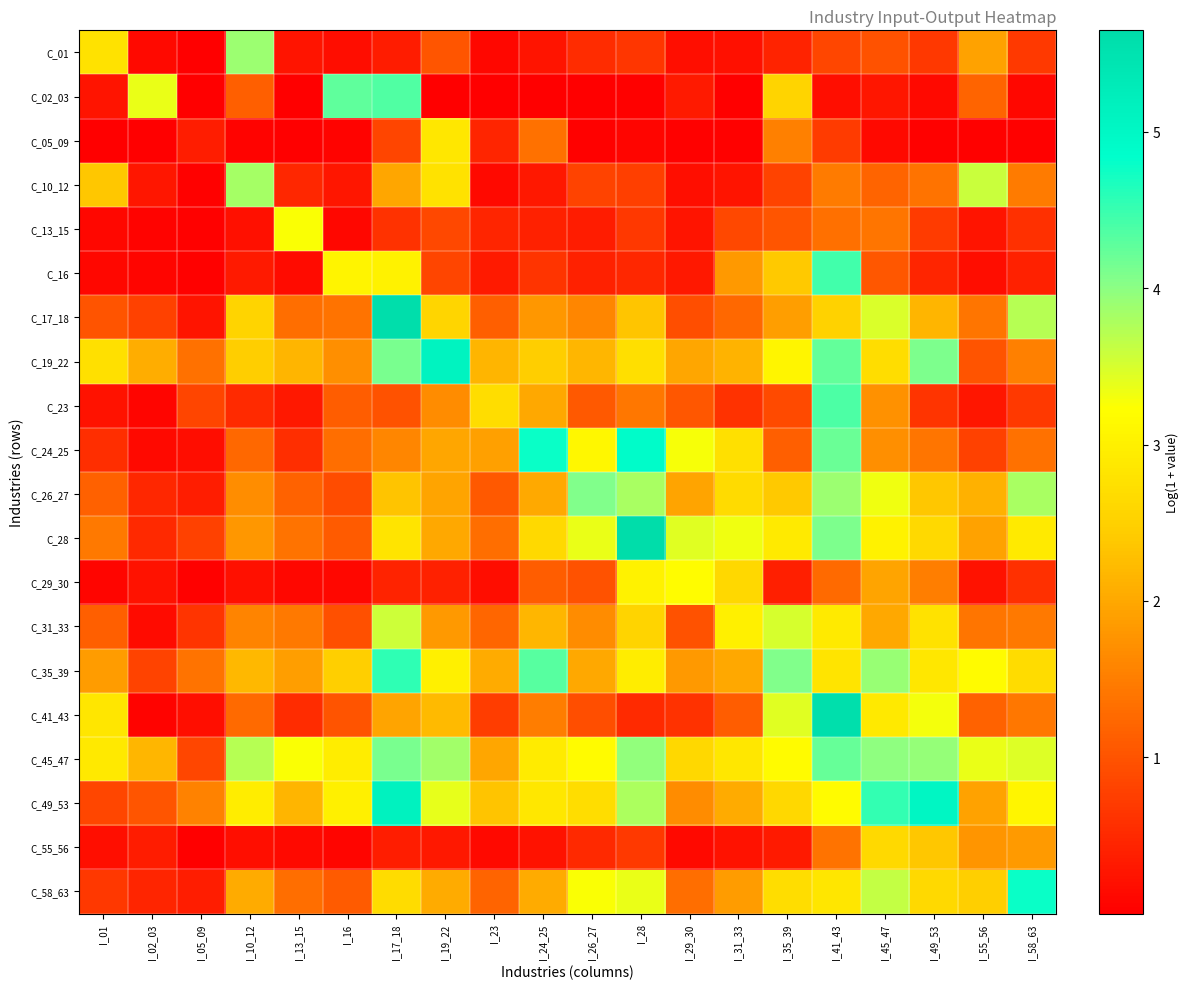

Reading right to left, what are all the values shown in this chart?

C_01: I_58_63=0.7	I_55_56=1.9	I_49_53=0.7	I_45_47=1.0	I_41_43=0.9	I_35_39=0.4	I_31_33=0.2	I_29_30=0.2	I_28=0.7	I_26_27=0.5	I_24_25=0.3	I_23=0.1	I_19_22=1.0	I_17_18=0.3	I_16=0.2	I_13_15=0.3	I_10_12=3.9	I_05_09=0.0	I_02_03=0.1	I_01=2.8
C_02_03: I_58_63=0.1	I_55_56=1.2	I_49_53=0.1	I_45_47=0.3	I_41_43=0.2	I_35_39=2.5	I_31_33=0.0	I_29_30=0.3	I_28=0.0	I_26_27=0.0	I_24_25=0.0	I_23=0.0	I_19_22=0.0	I_17_18=4.3	I_16=4.3	I_13_15=0.0	I_10_12=1.1	I_05_09=0.0	I_02_03=3.4	I_01=0.3
C_05_09: I_58_63=0.0	I_55_56=0.0	I_49_53=0.0	I_45_47=0.1	I_41_43=0.7	I_35_39=1.5	I_31_33=0.0	I_29_30=0.0	I_28=0.1	I_26_27=0.0	I_24_25=1.4	I_23=0.5	I_19_22=2.9	I_17_18=0.8	I_16=0.0	I_13_15=0.0	I_10_12=0.1	I_05_09=0.4	I_02_03=0.0	I_01=0.0
C_10_12: I_58_63=1.5	I_55_56=3.6	I_49_53=1.4	I_45_47=1.2	I_41_43=1.5	I_35_39=0.8	I_31_33=0.3	I_29_30=0.2	I_28=0.8	I_26_27=0.8	I_24_25=0.3	I_23=0.1	I_19_22=2.8	I_17_18=2.0	I_16=0.3	I_13_15=0.5	I_10_12=3.8	I_05_09=0.0	I_02_03=0.3	I_01=2.4
C_13_15: I_58_63=0.6	I_55_56=0.2	I_49_53=0.7	I_45_47=1.4	I_41_43=1.3	I_35_39=1.0	I_31_33=0.9	I_29_30=0.3	I_28=0.7	I_26_27=0.3	I_24_25=0.4	I_23=0.5	I_19_22=0.9	I_17_18=0.6	I_16=0.1	I_13_15=3.3	I_10_12=0.2	I_05_09=0.0	I_02_03=0.1	I_01=0.1
C_16: I_58_63=0.4	I_55_56=0.2	I_49_53=0.4	I_45_47=1.1	I_41_43=4.4	I_35_39=2.4	I_31_33=1.8	I_29_30=0.3	I_28=0.5	I_26_27=0.4	I_24_25=0.6	I_23=0.3	I_19_22=0.8	I_17_18=3.0	I_16=3.1	I_13_15=0.1	I_10_12=0.3	I_05_09=0.0	I_02_03=0.1	I_01=0.1
C_17_18: I_58_63=3.7	I_55_56=1.4	I_49_53=2.2	I_45_47=3.5	I_41_43=2.5	I_35_39=1.9	I_31_33=1.3	I_29_30=0.9	I_28=2.3	I_26_27=1.6	I_24_25=1.8	I_23=1.1	I_19_22=2.6	I_17_18=5.6	I_16=1.4	I_13_15=1.3	I_10_12=2.6	I_05_09=0.2	I_02_03=0.8	I_01=1.0
C_19_22: I_58_63=1.5	I_55_56=1.0	I_49_53=4.1	I_45_47=2.7	I_41_43=4.2	I_35_39=3.1	I_31_33=2.1	I_29_30=2.0	I_28=2.7	I_26_27=2.2	I_24_25=2.5	I_23=2.1	I_19_22=5.1	I_17_18=4.1	I_16=1.7	I_13_15=2.1	I_10_12=2.5	I_05_09=1.4	I_02_03=2.1	I_01=2.7
C_23: I_58_63=0.7	I_55_56=0.3	I_49_53=0.6	I_45_47=1.7	I_41_43=4.4	I_35_39=0.9	I_31_33=0.6	I_29_30=1.1	I_28=1.4	I_26_27=1.1	I_24_25=2.0	I_23=2.7	I_19_22=1.7	I_17_18=1.0	I_16=1.1	I_13_15=0.3	I_10_12=0.5	I_05_09=0.8	I_02_03=0.1	I_01=0.2
C_24_25: I_58_63=1.4	I_55_56=0.8	I_49_53=1.4	I_45_47=1.7	I_41_43=4.2	I_35_39=1.1	I_31_33=2.8	I_29_30=3.3	I_28=4.9	I_26_27=3.1	I_24_25=4.8	I_23=1.9	I_19_22=2.0	I_17_18=1.6	I_16=1.3	I_13_15=0.6	I_10_12=1.3	I_05_09=0.2	I_02_03=0.1	I_01=0.6
C_26_27: I_58_63=3.8	I_55_56=2.1	I_49_53=2.4	I_45_47=3.3	I_41_43=3.9	I_35_39=2.4	I_31_33=2.7	I_29_30=1.9	I_28=3.8	I_26_27=4.1	I_24_25=2.0	I_23=1.1	I_19_22=1.9	I_17_18=2.3	I_16=0.9	I_13_15=1.2	I_10_12=1.7	I_05_09=0.4	I_02_03=0.5	I_01=1.2
C_28: I_58_63=2.9	I_55_56=1.9	I_49_53=2.6	I_45_47=3.0	I_41_43=4.1	I_35_39=2.9	I_31_33=3.3	I_29_30=3.4	I_28=5.6	I_26_27=3.4	I_24_25=2.6	I_23=1.3	I_19_22=2.0	I_17_18=2.8	I_16=1.1	I_13_15=1.4	I_10_12=1.8	I_05_09=0.8	I_02_03=0.5	I_01=1.5
C_29_30: I_58_63=0.6	I_55_56=0.2	I_49_53=1.5	I_45_47=1.9	I_41_43=1.3	I_35_39=0.4	I_31_33=2.6	I_29_30=3.2	I_28=3.0	I_26_27=1.0	I_24_25=1.1	I_23=0.2	I_19_22=0.4	I_17_18=0.4	I_16=0.1	I_13_15=0.1	I_10_12=0.2	I_05_09=0.0	I_02_03=0.2	I_01=0.1
C_31_33: I_58_63=1.4	I_55_56=1.4	I_49_53=2.8	I_45_47=2.0	I_41_43=2.9	I_35_39=3.5	I_31_33=3.0	I_29_30=1.0	I_28=2.5	I_26_27=1.7	I_24_25=2.2	I_23=1.2	I_19_22=1.8	I_17_18=3.6	I_16=1.0	I_13_15=1.5	I_10_12=1.6	I_05_09=0.6	I_02_03=0.1	I_01=1.1
C_35_39: I_58_63=2.7	I_55_56=3.2	I_49_53=2.9	I_45_47=3.9	I_41_43=2.8	I_35_39=4.1	I_31_33=2.0	I_29_30=1.8	I_28=2.9	I_26_27=2.0	I_24_25=4.3	I_23=2.1	I_19_22=3.0	I_17_18=4.6	I_16=2.5	I_13_15=1.9	I_10_12=2.2	I_05_09=1.4	I_02_03=0.8	I_01=1.9
C_41_43: I_58_63=1.4	I_55_56=1.2	I_49_53=3.3	I_45_47=2.9	I_41_43=5.6	I_35_39=3.4	I_31_33=1.1	I_29_30=0.6	I_28=0.5	I_26_27=0.9	I_24_25=1.5	I_23=0.7	I_19_22=2.2	I_17_18=2.0	I_16=1.0	I_13_15=0.5	I_10_12=1.3	I_05_09=0.2	I_02_03=0.1	I_01=2.8
C_45_47: I_58_63=3.4	I_55_56=3.4	I_49_53=3.9	I_45_47=4.0	I_41_43=4.2	I_35_39=3.2	I_31_33=2.9	I_29_30=2.6	I_28=4.0	I_26_27=3.2	I_24_25=2.9	I_23=2.0	I_19_22=3.8	I_17_18=4.1	I_16=3.0	I_13_15=3.3	I_10_12=3.7	I_05_09=0.8	I_02_03=2.2	I_01=2.9
C_49_53: I_58_63=3.1	I_55_56=1.9	I_49_53=5.0	I_45_47=4.5	I_41_43=3.2	I_35_39=2.6	I_31_33=2.0	I_29_30=1.7	I_28=3.8	I_26_27=2.7	I_24_25=2.9	I_23=2.3	I_19_22=3.4	I_17_18=5.1	I_16=3.0	I_13_15=2.1	I_10_12=2.9	I_05_09=1.6	I_02_03=1.0	I_01=0.8
C_55_56: I_58_63=1.9	I_55_56=1.8	I_49_53=2.4	I_45_47=2.6	I_41_43=1.4	I_35_39=0.3	I_31_33=0.2	I_29_30=0.1	I_28=0.7	I_26_27=0.5	I_24_25=0.2	I_23=0.1	I_19_22=0.3	I_17_18=0.4	I_16=0.1	I_13_15=0.1	I_10_12=0.2	I_05_09=0.0	I_02_03=0.3	I_01=0.2
C_58_63: I_58_63=4.8	I_55_56=2.5	I_49_53=2.6	I_45_47=3.6	I_41_43=2.8	I_35_39=2.7	I_31_33=1.9	I_29_30=1.3	I_28=3.4	I_26_27=3.3	I_24_25=2.0	I_23=1.2	I_19_22=2.0	I_17_18=2.7	I_16=1.1	I_13_15=1.3	I_10_12=2.0	I_05_09=0.4	I_02_03=0.4	I_01=0.7